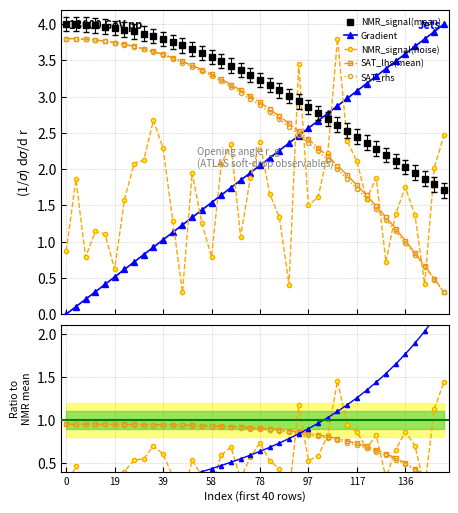

Rank the series by their maximum value, from lowest to highest.

NMR_signal(noise), SAT_lhs(mean), SAT_rhs, Gradient, NMR_signal(mean)